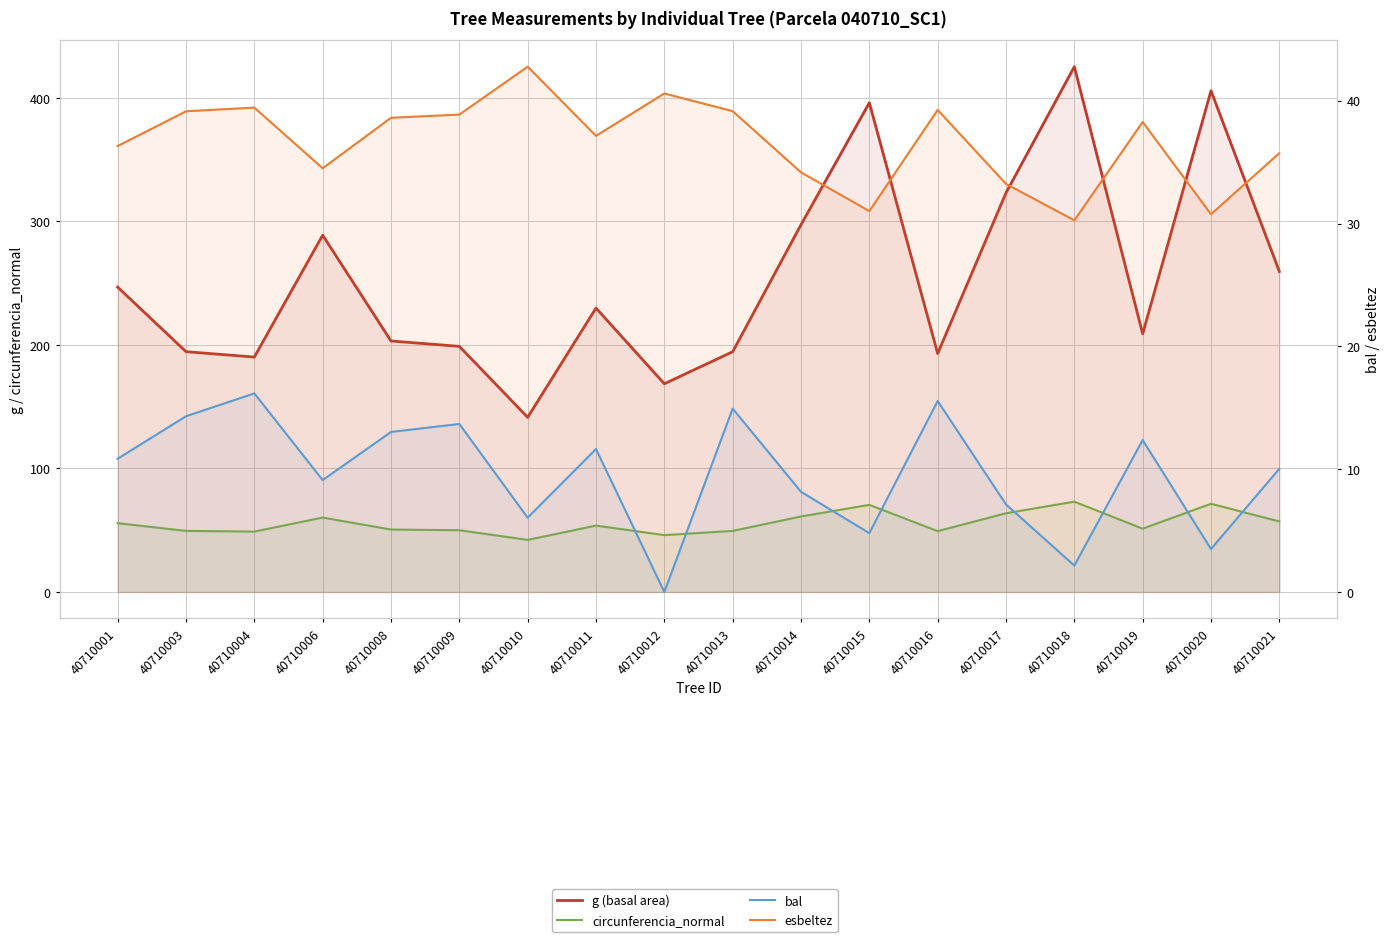

How many data points in bal are above 10?

10